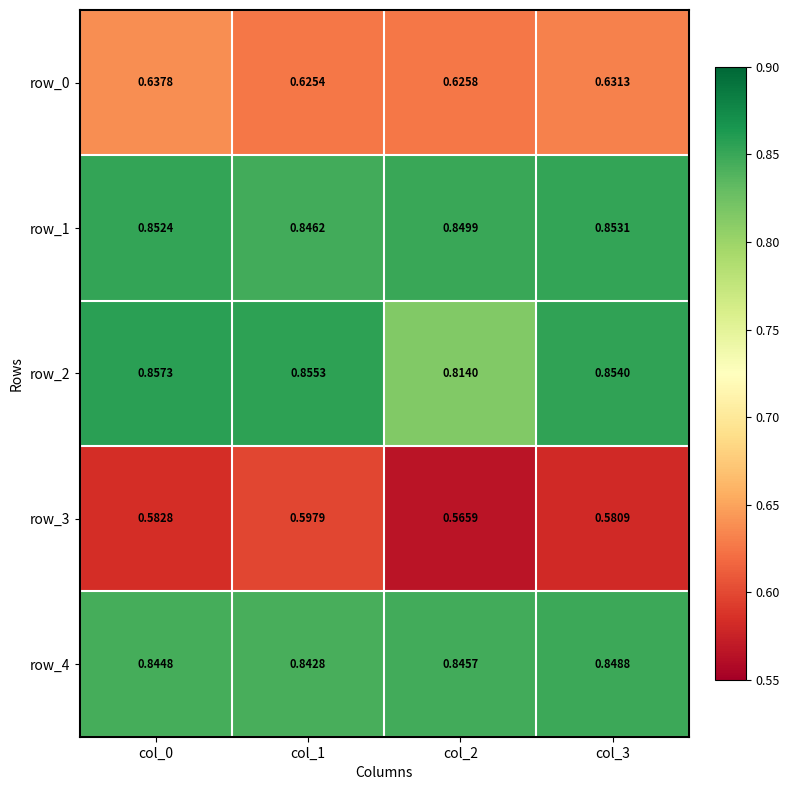

What is the difference between the highest and lowest values at col_2?

0.3